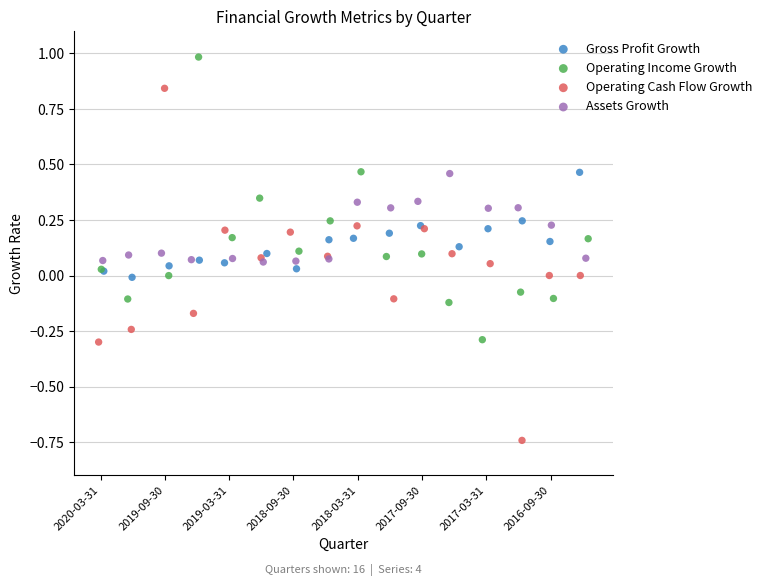

Which series reaches the maximum Y coordinate?

Operating Income Growth